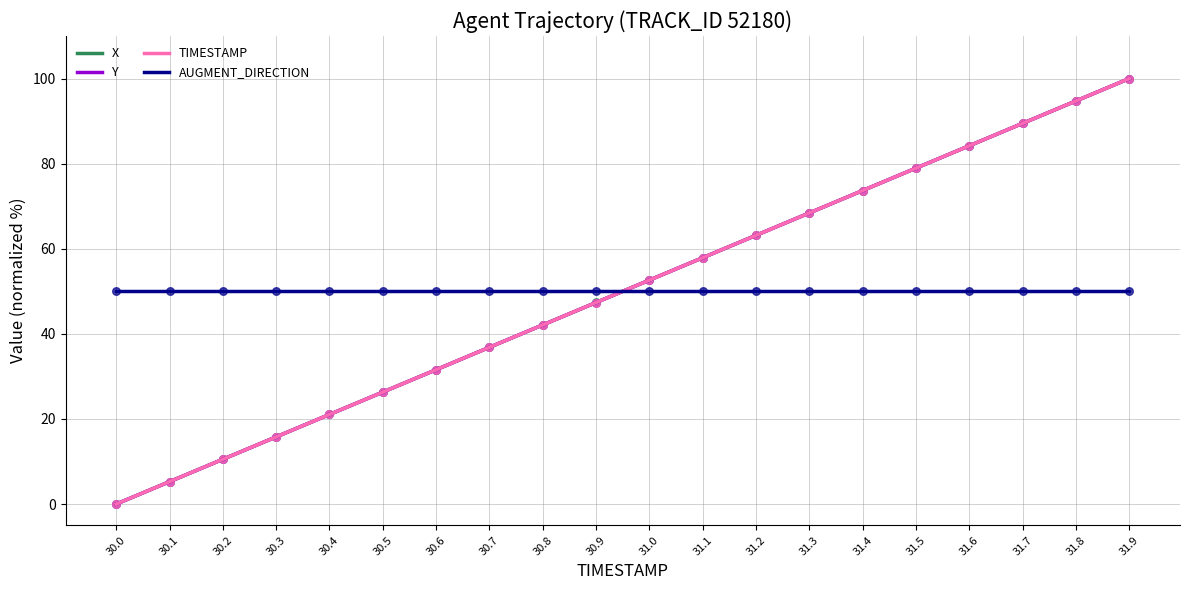

Between 30.0 and 31.2, which series saw the biggest shift?

X